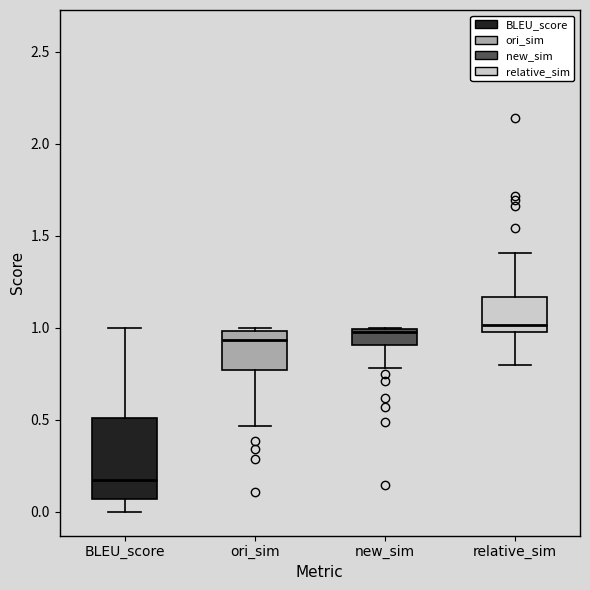

Where is the upper edge of the box for relative_sim on the y-axis? The values are not printed on the chart, so give them approximately, as read against the axis.

1.15